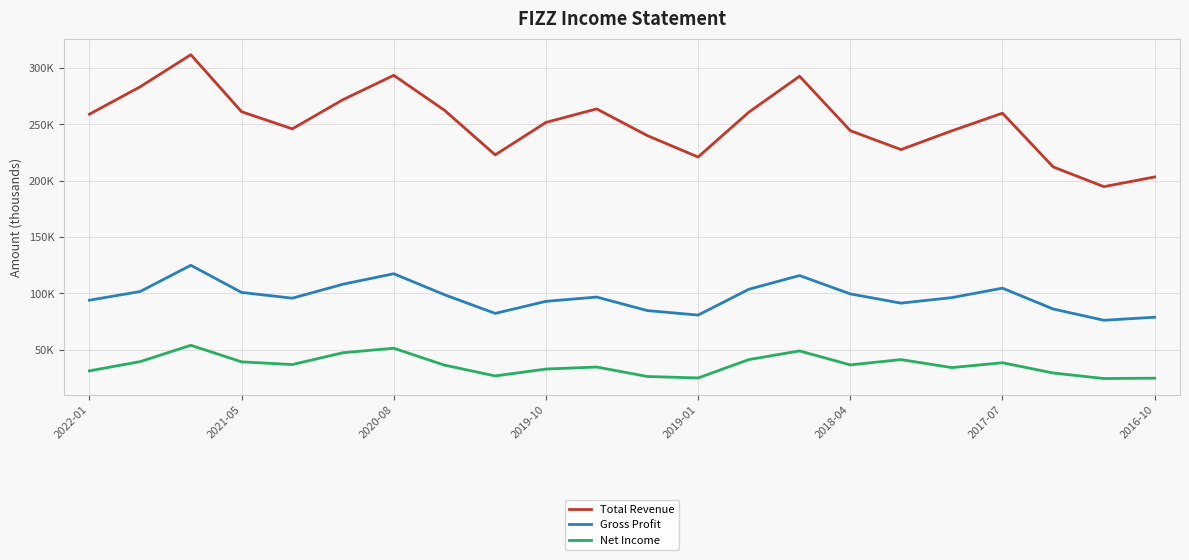

List the series in order of their overall mean, lowest first.

Net Income, Gross Profit, Total Revenue